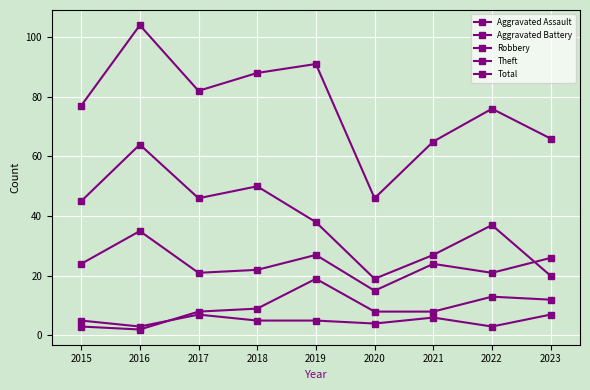

Reading left to right, list all the values displayed in this chart.

Aggravated Assault: 5	3	7	5	5	4	6	3	7
Aggravated Battery: 3	2	8	9	19	8	8	13	12
Robbery: 24	35	21	22	27	15	24	21	26
Theft: 45	64	46	50	38	19	27	37	20
Total: 77	104	82	88	91	46	65	76	66